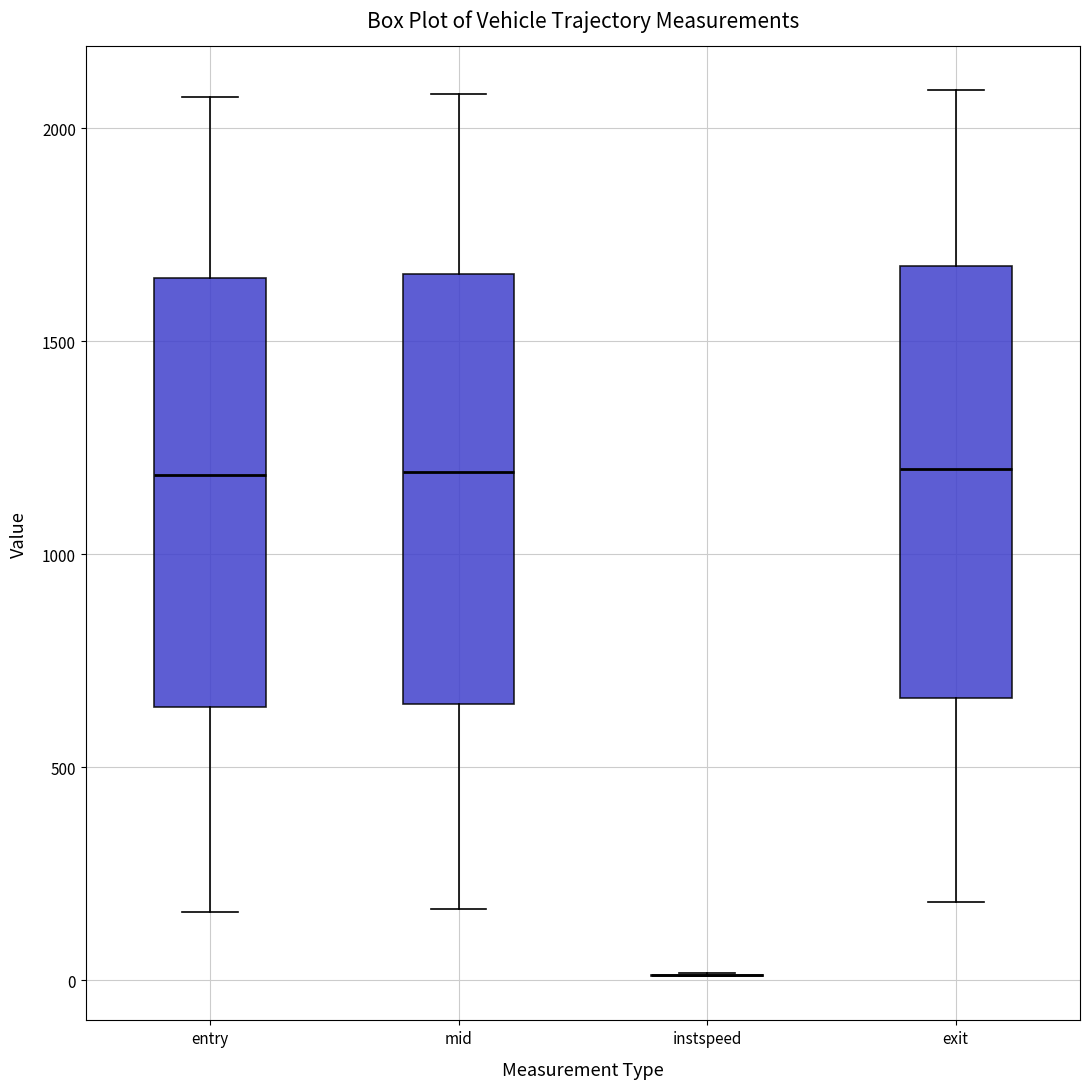

Reading left to right, transcribe this box plot: for each box, give where its median line is, the range the box spans, and where its two whiskers end, as read against the y-axis. The values are not printed on the chart, so give them approximately, as read against the axis.

entry: median 1200, box 650 to 1650, whiskers 150 to 2050
mid: median 1200, box 650 to 1650, whiskers 150 to 2100
instspeed: box collapsed to a line at 0, whiskers 0 to 0
exit: median 1200, box 650 to 1700, whiskers 200 to 2100